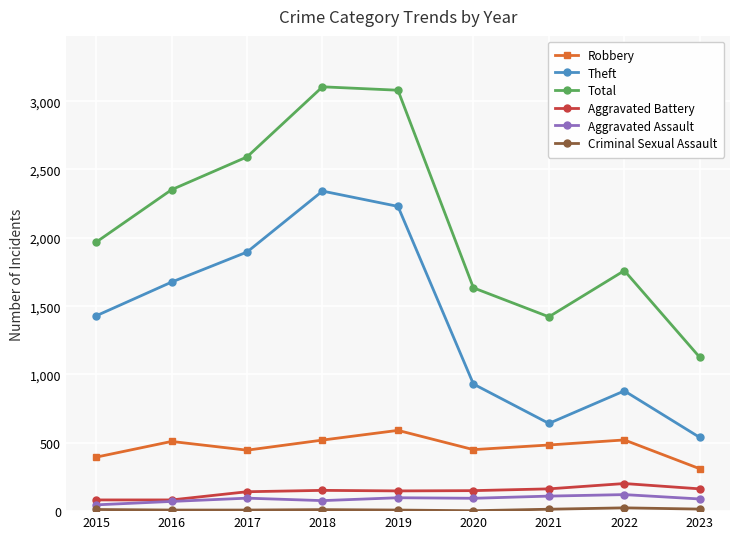

Which series has the largest total across all categories?

Total